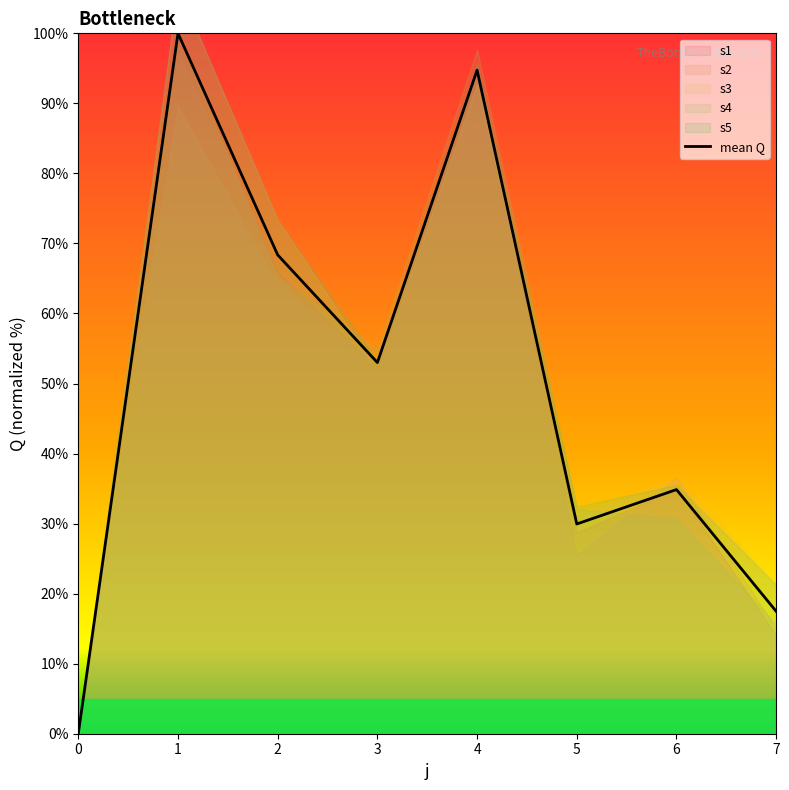

Where is the first local minimum?

3